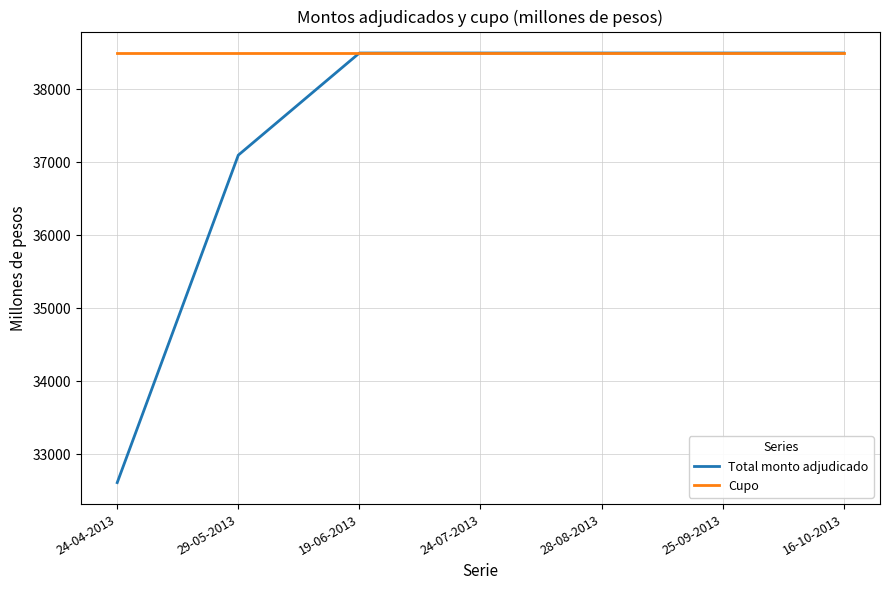

What is the smallest value displayed?

32610